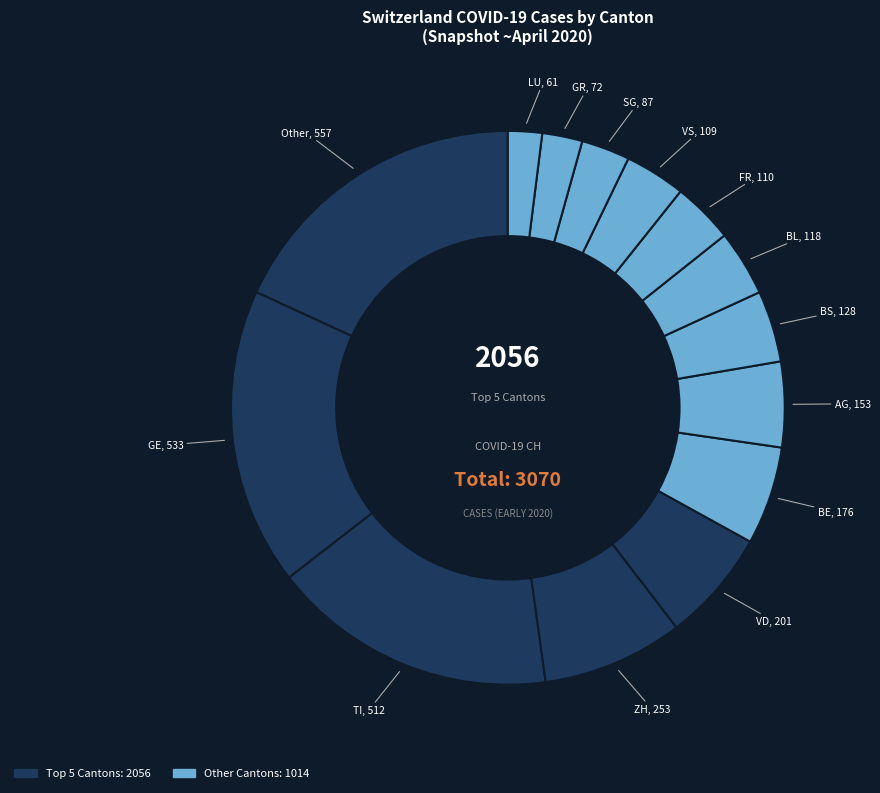

Does any single category account for the majority?

No